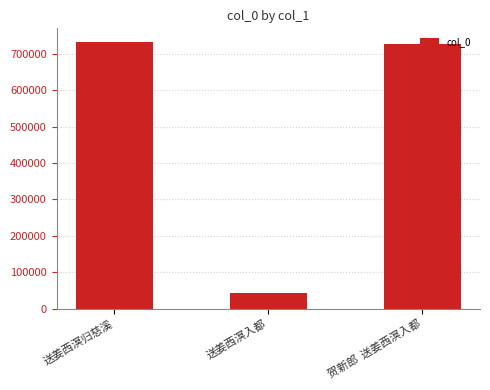

At which label does the data first exceed 728554?

送姜西溟归慈溪